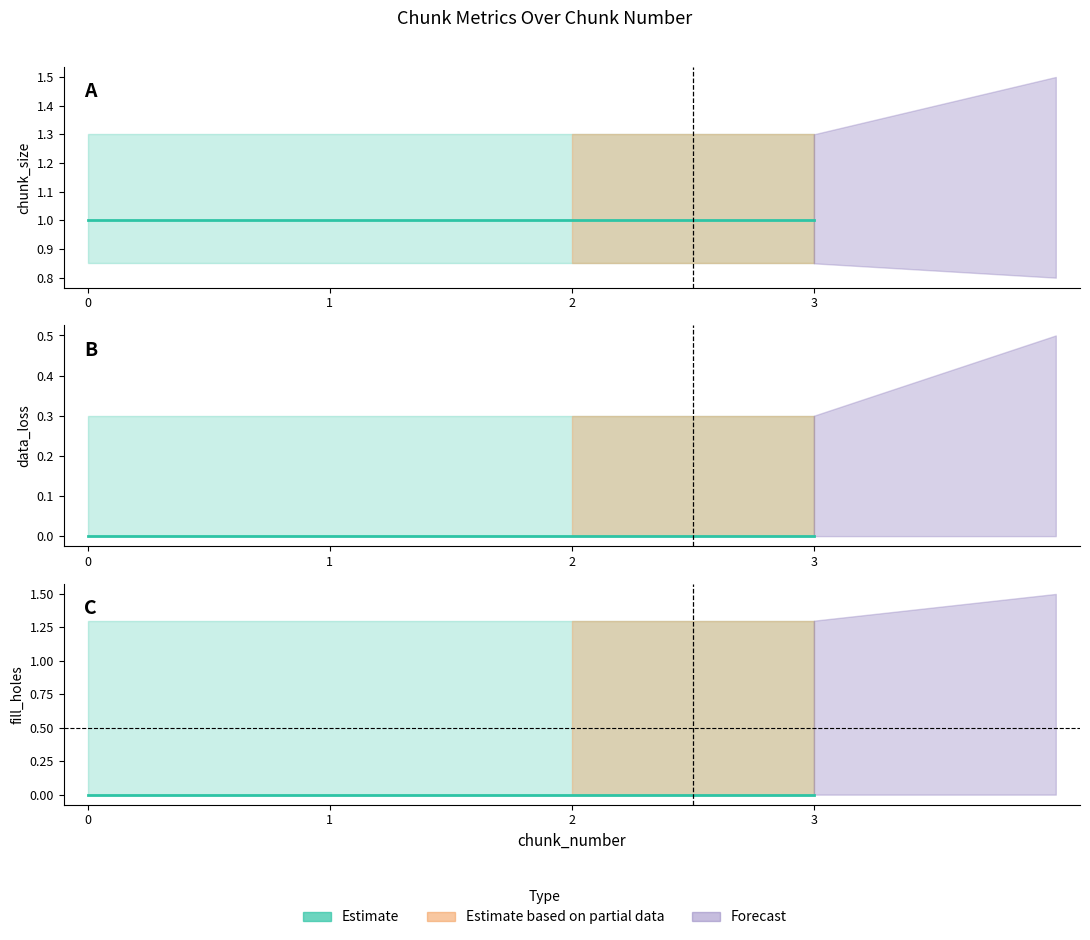

Which series has the widest spread of values?

chunk_size